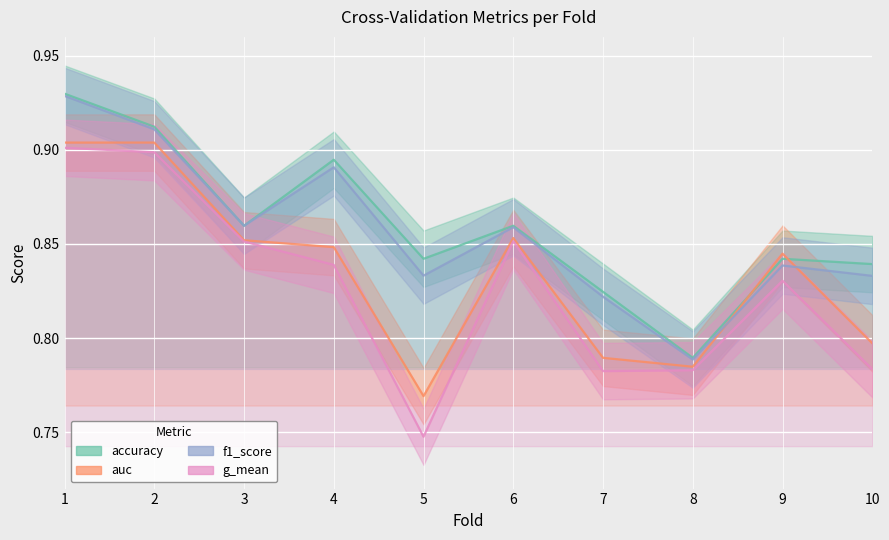

Rank the series by their maximum value, from highest to lowest.

accuracy, f1_score, auc, g_mean